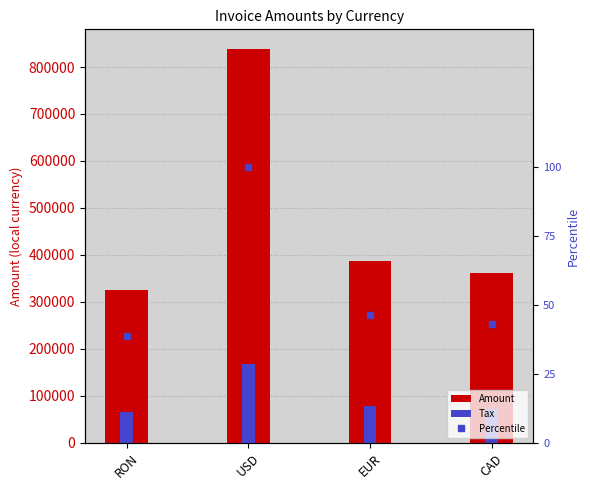

What position from the left is CAD?

4